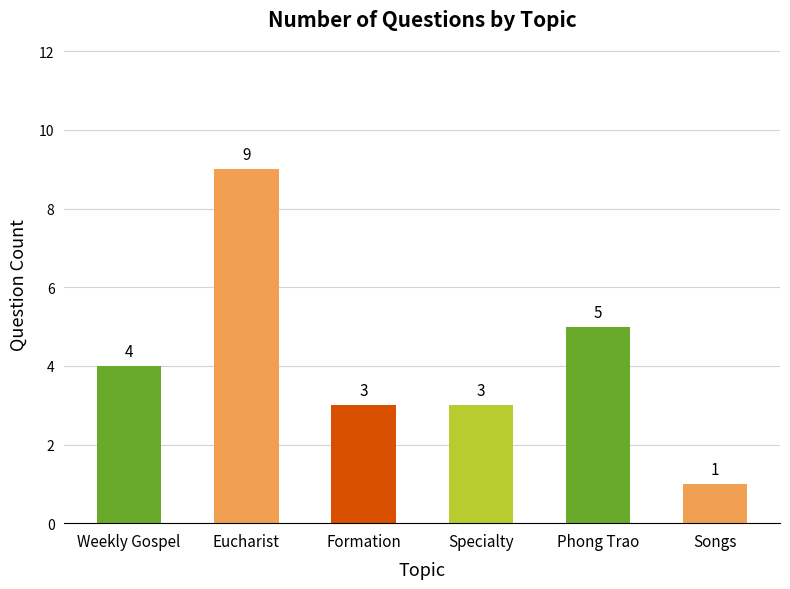

What is the value of the 5th bar from the left?

5